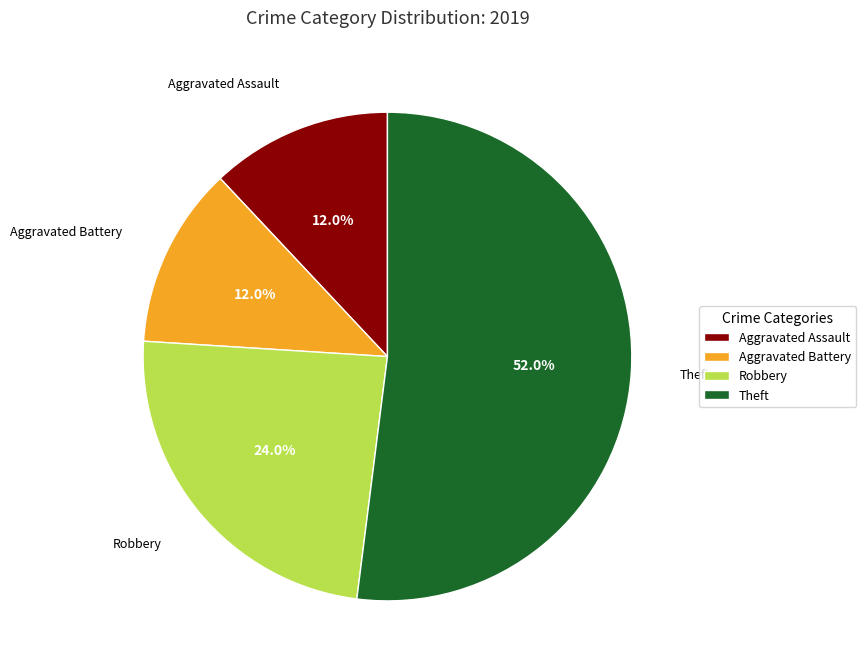

To the nearest percent, what is the combined percentage of Robbery and Theft?

76%